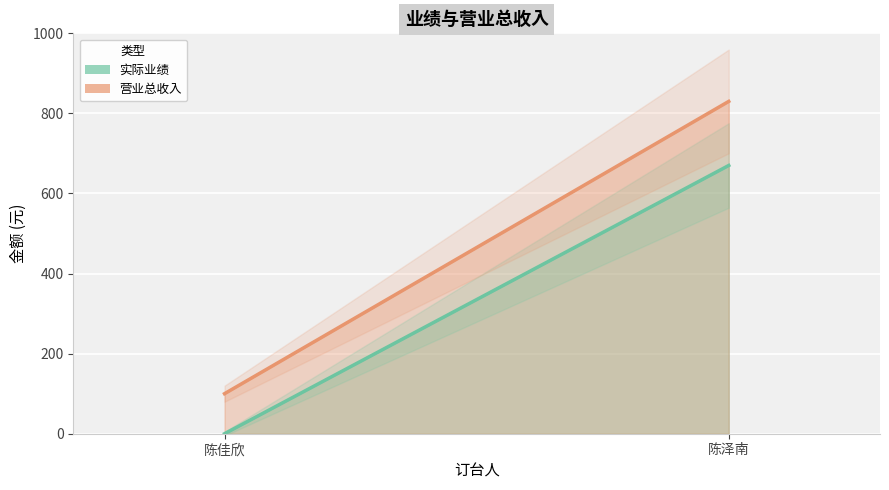

How many data points does each series have?

2